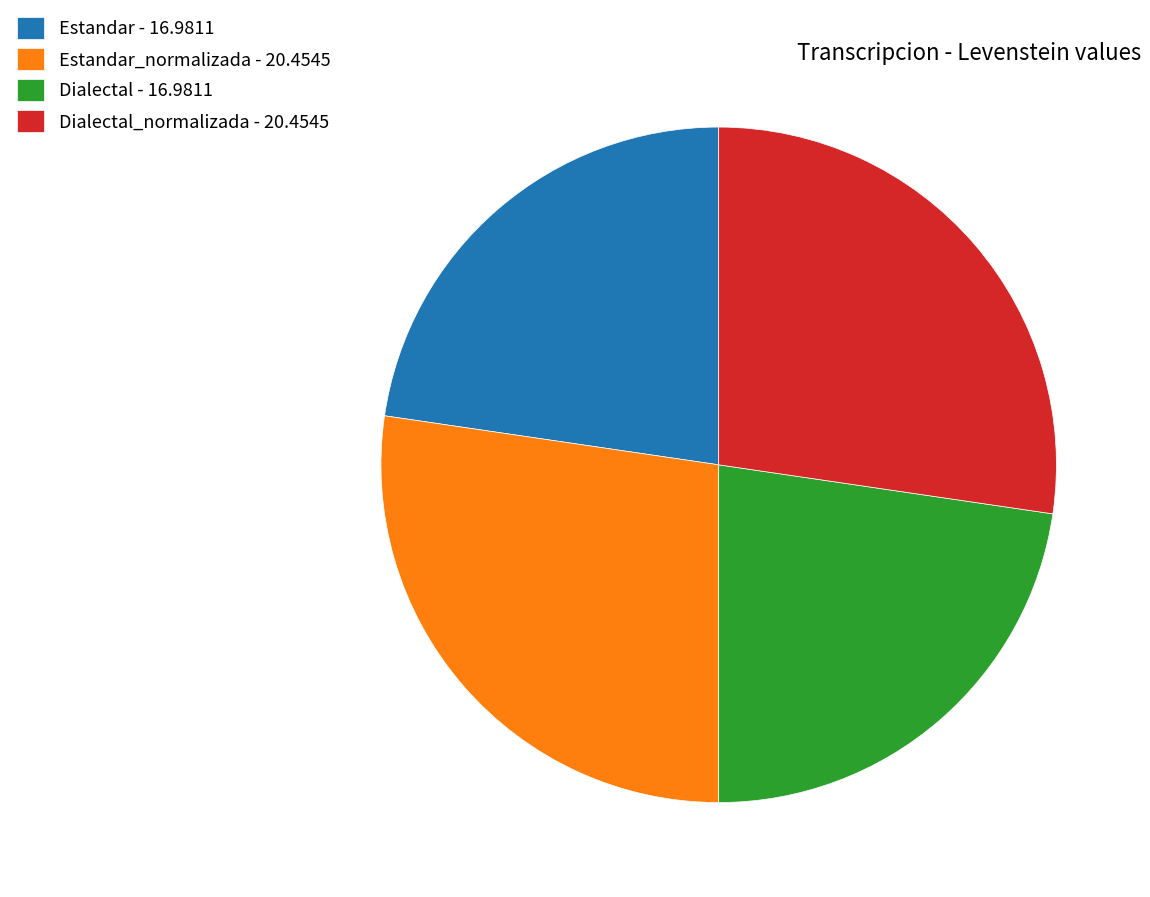

The Dialectal - 16.9811 slice represents 17% of the pie. True or false?

False